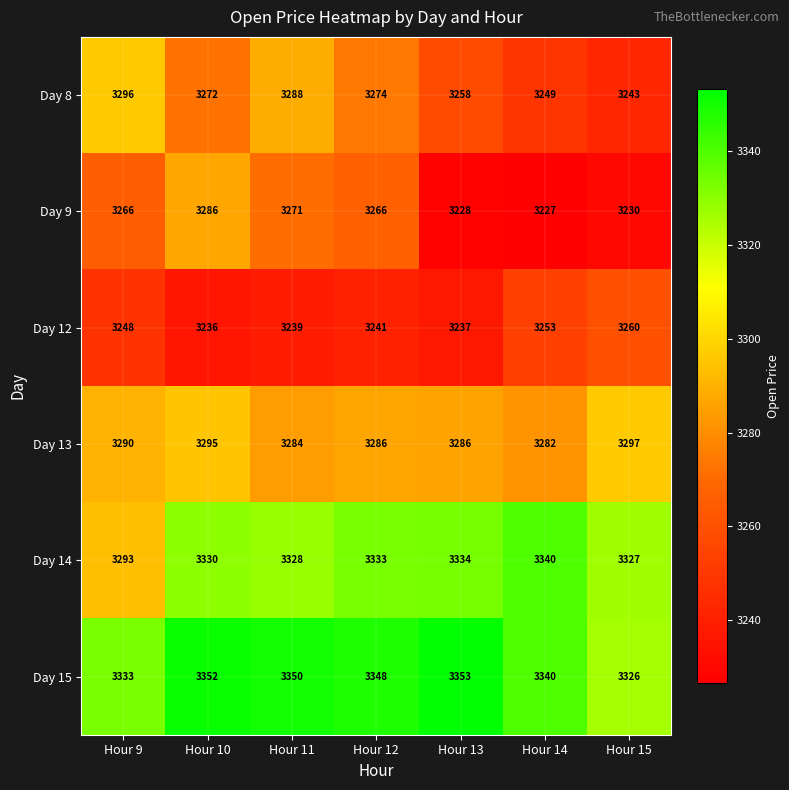

At how many categories does at least one series exceed 3285?

7